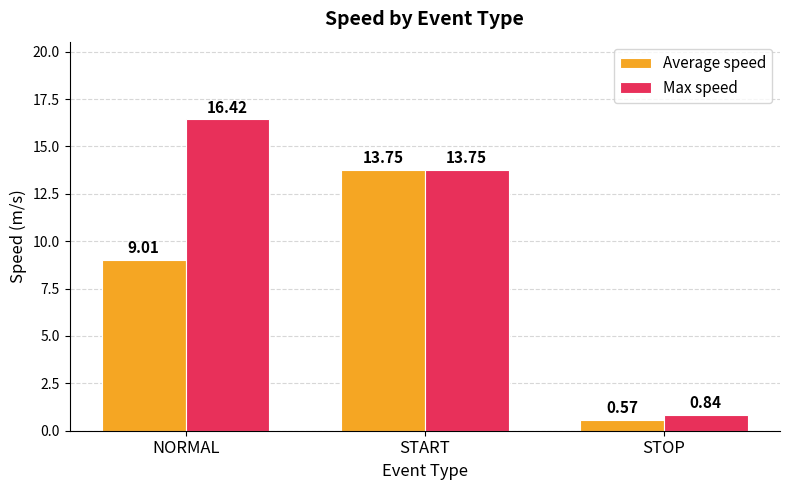

At which label does Max speed reach its peak?

NORMAL